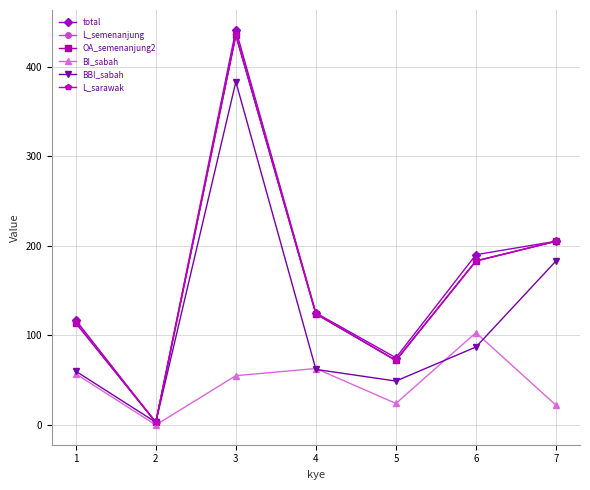

Reading left to right, list all the values displayed in this chart.

total: 117	3	441	125	75	190	205
L_semenanjung: 114	3	435	124	72	183	205
OA_semenanjung2: 114	3	435	124	72	183	205
BI_sabah: 57	0	55	63	24	103	22
BBI_sabah: 60	3	383	62	49	87	183
L_sarawak: 114	3	435	124	72	183	205